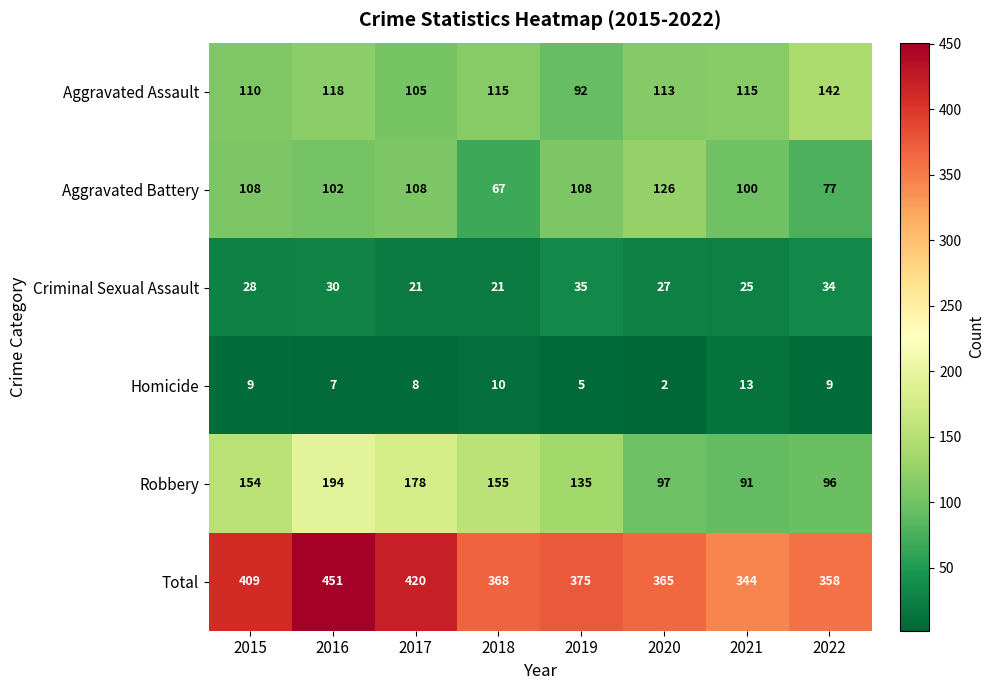

At how many categories does at least one series exceed 157?

8